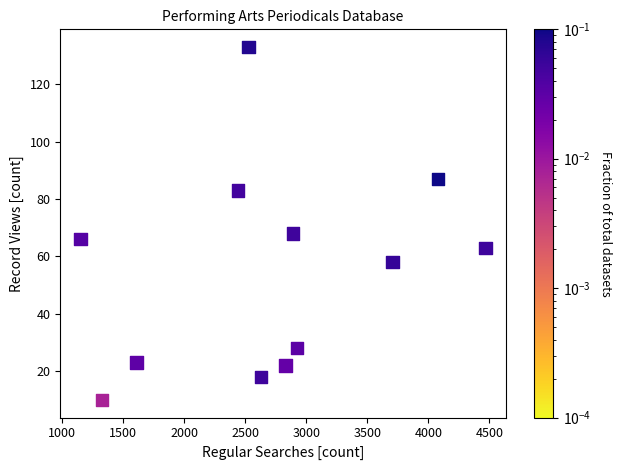

What Y value in the scatter plot is closest to 71?

68